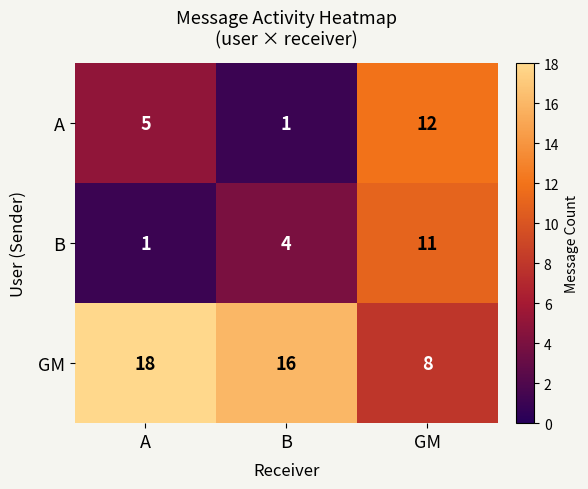

What is the difference between the B values at B and A?

3